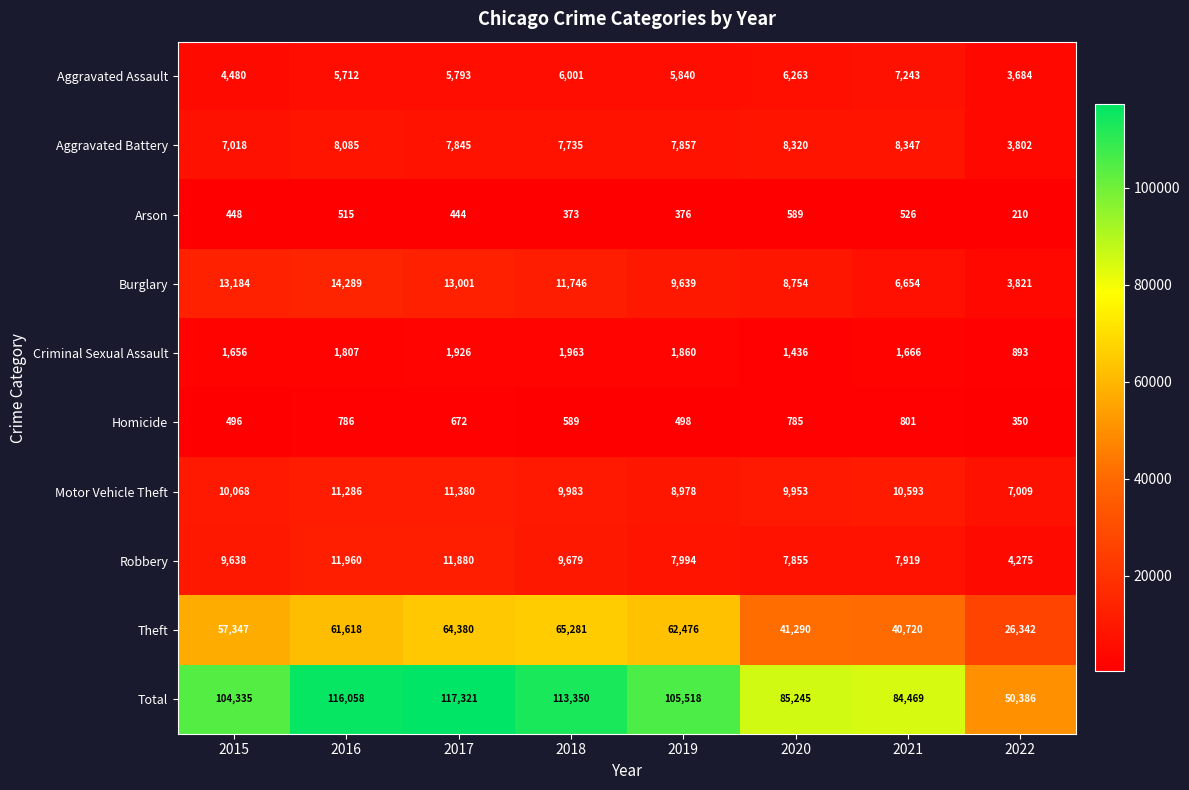

What is the difference between the maximum and second lowest values in the Criminal Sexual Assault series?

527